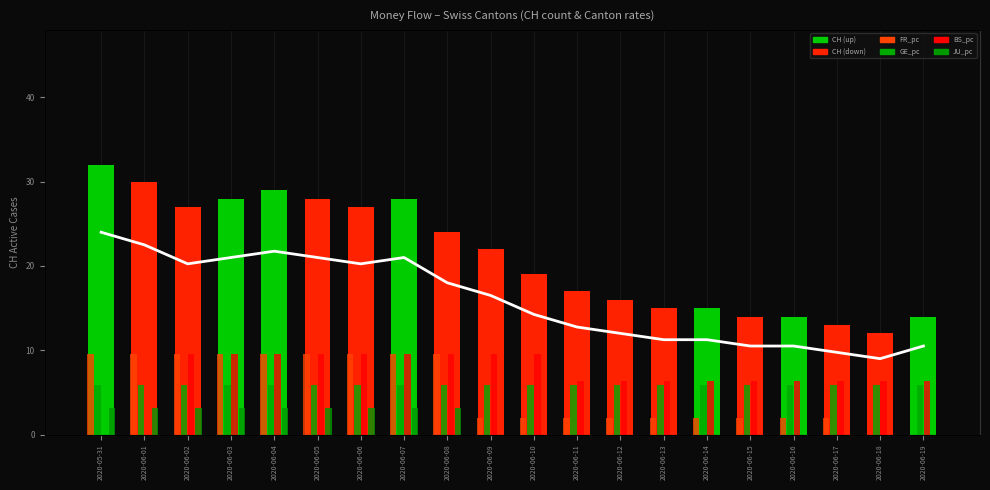

True or false: GE_pc has a value of 5.9 at 2020-06-14.

True